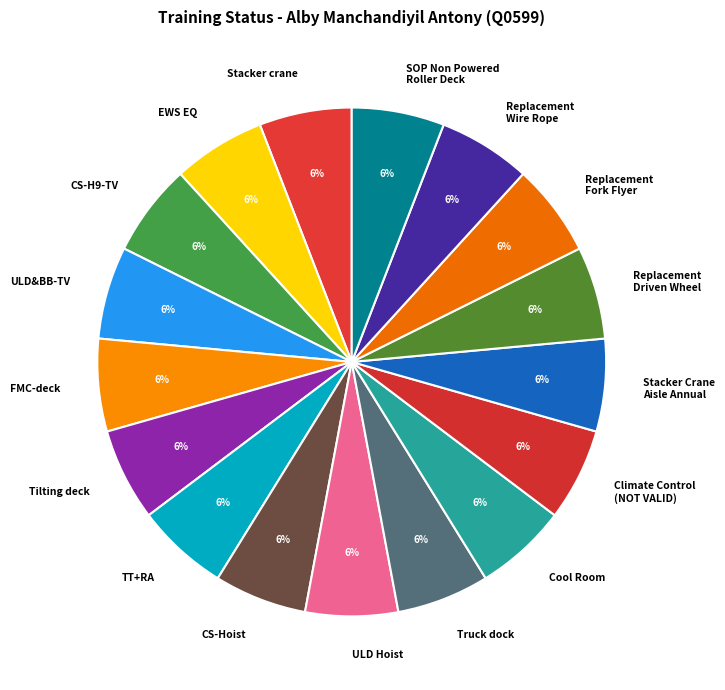

How many slices are in this pie chart?

17